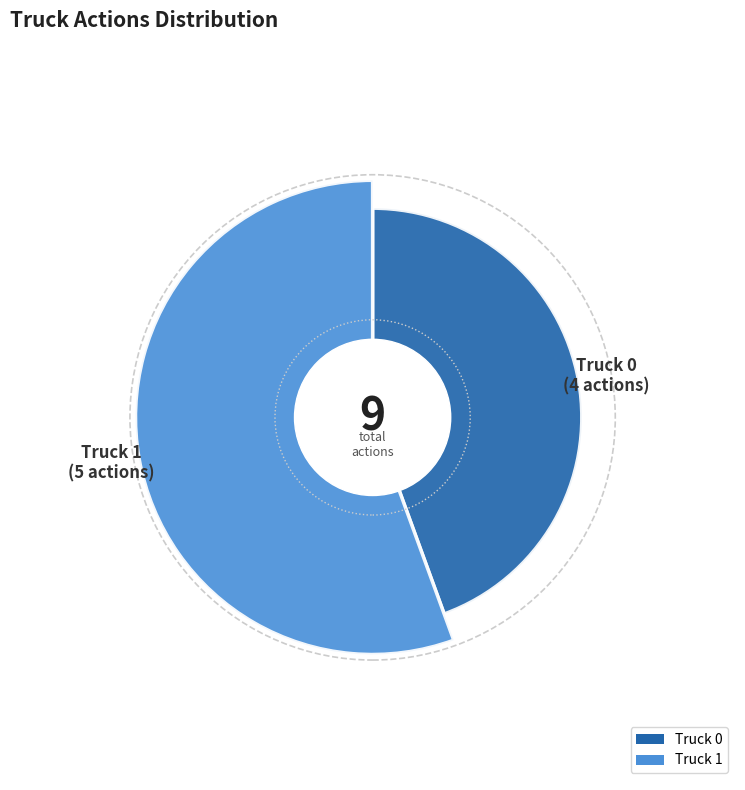

Which category has the smallest portion of the pie?

Truck 0